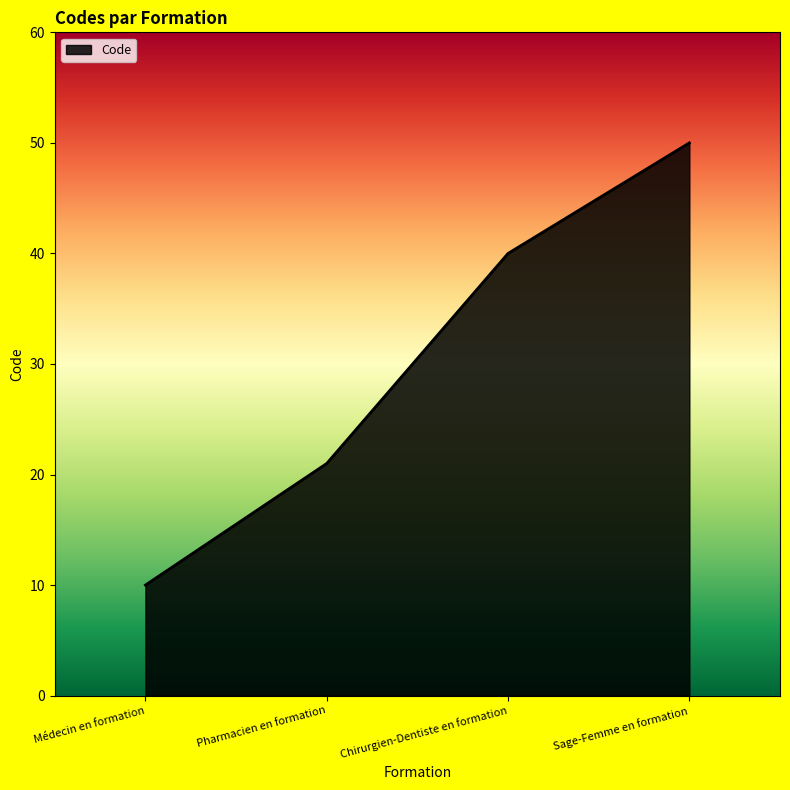

True or false: there are more than 1 points higher than both neighbors.

False